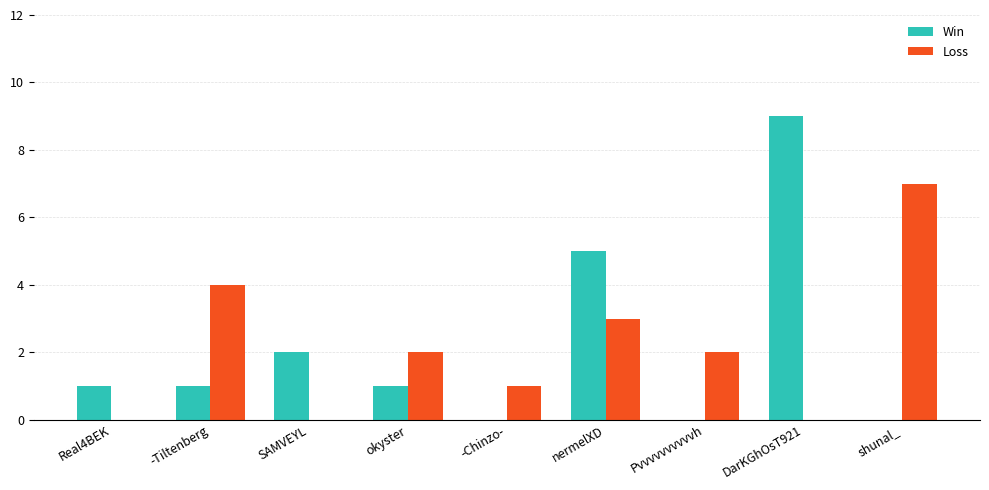

What is the maximum value for Win?

9